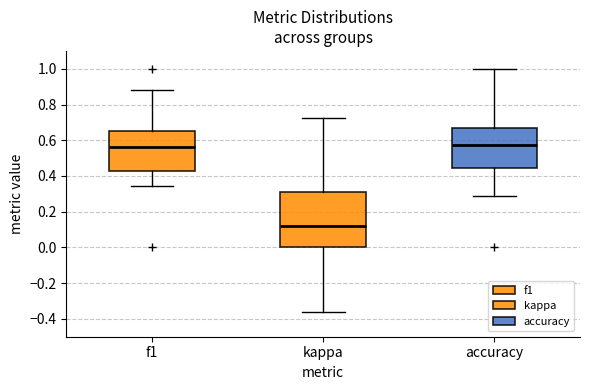

Where is the upper edge of the box for f1 on the y-axis? The values are not printed on the chart, so give them approximately, as read against the axis.

0.66